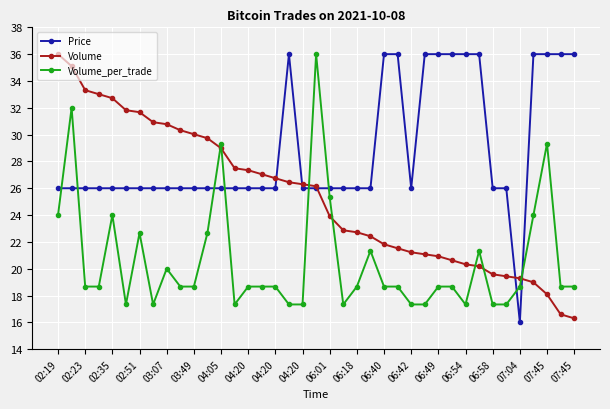

Rank the series by their average value, from lowest to highest.

Volume_per_trade, Volume, Price